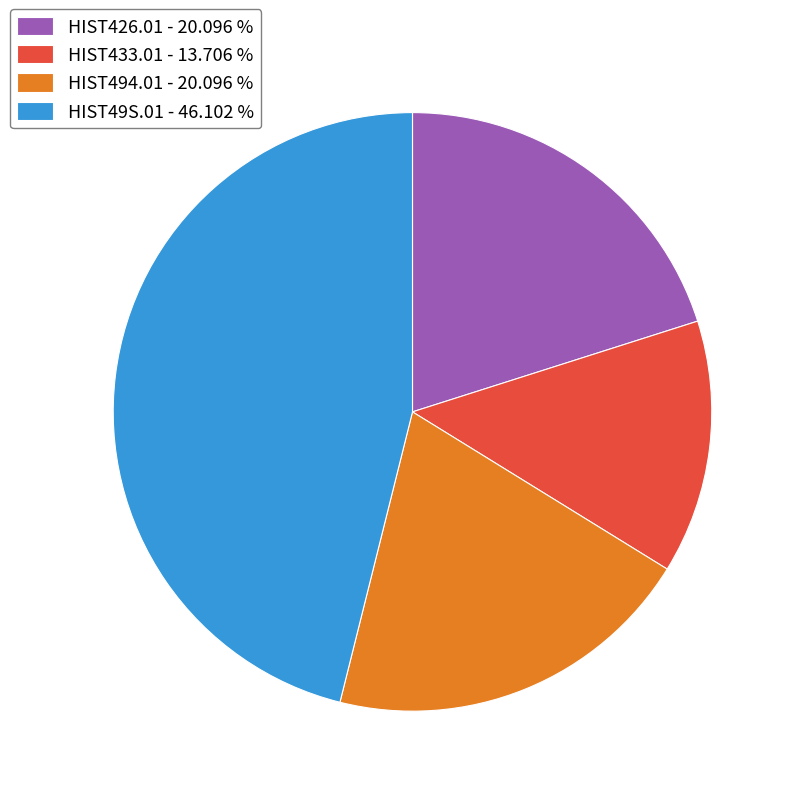

Is the sum of HIST49S.01 - 46.102 % and HIST433.01 - 13.706 % greater than half?

Yes